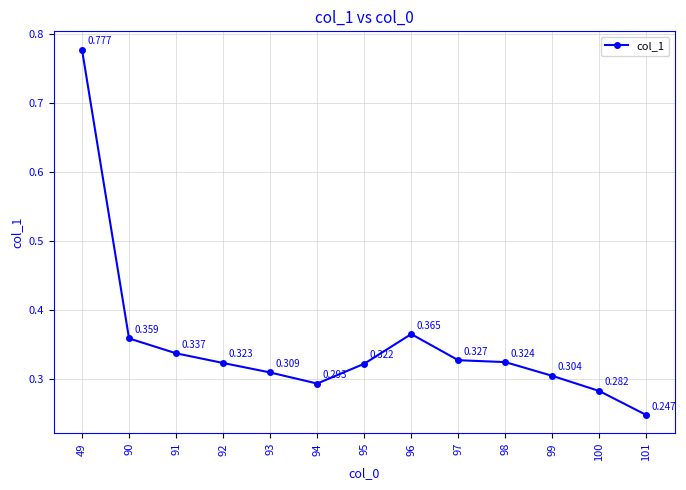

Is this an area chart (filled region under the line)?

No